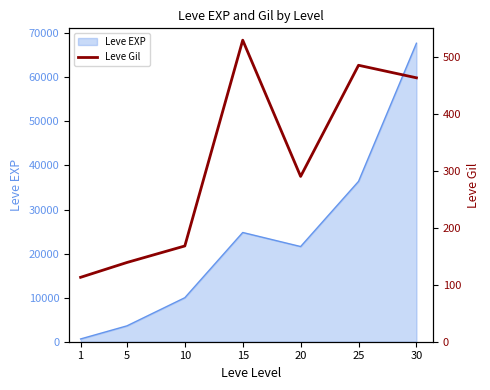

Reading left to right, extract all data points from this chart.

1=113	5=139	10=168	15=529	20=290	25=485	30=463